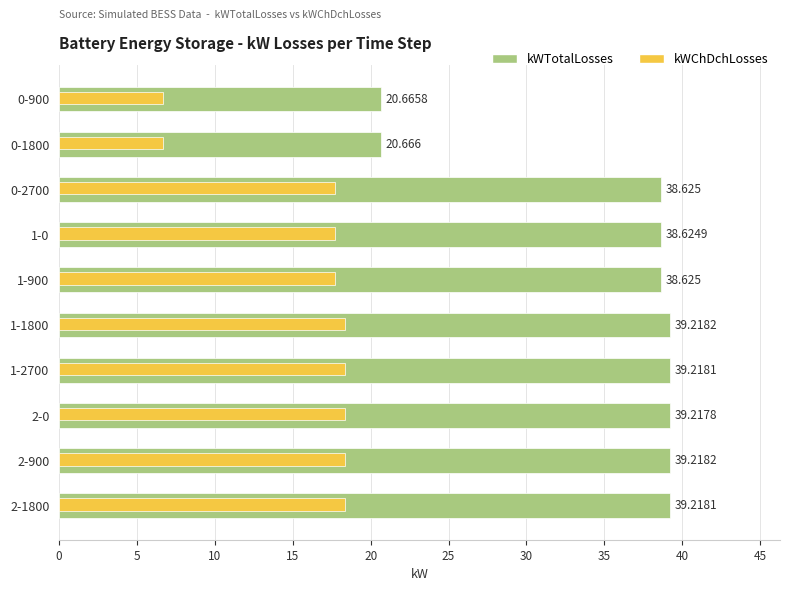

How many series are shown in this chart?

2